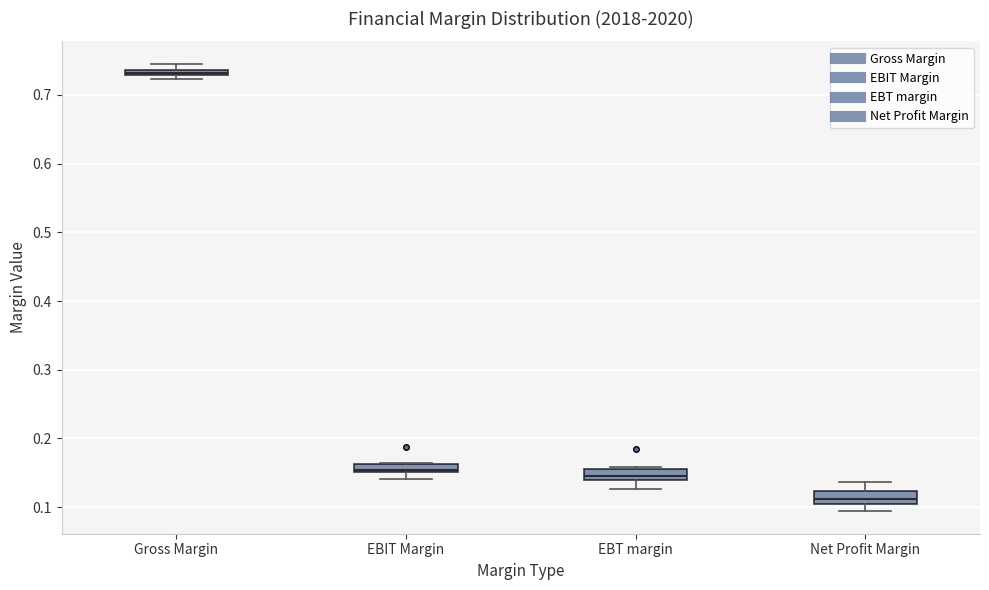

Where is the lower edge of the box for EBT margin on the y-axis? The values are not printed on the chart, so give them approximately, as read against the axis.

0.14